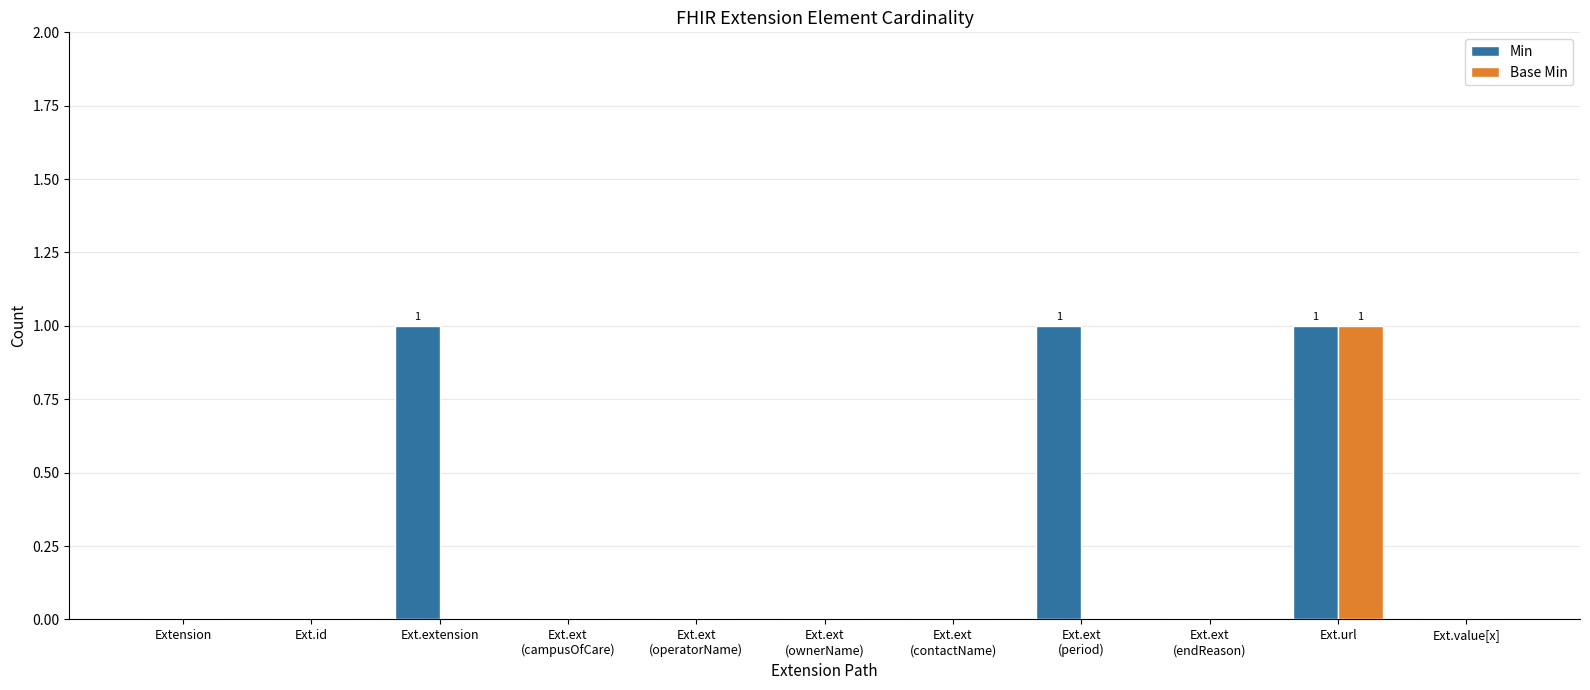

At which category is the sum across all series the highest?

Ext.url